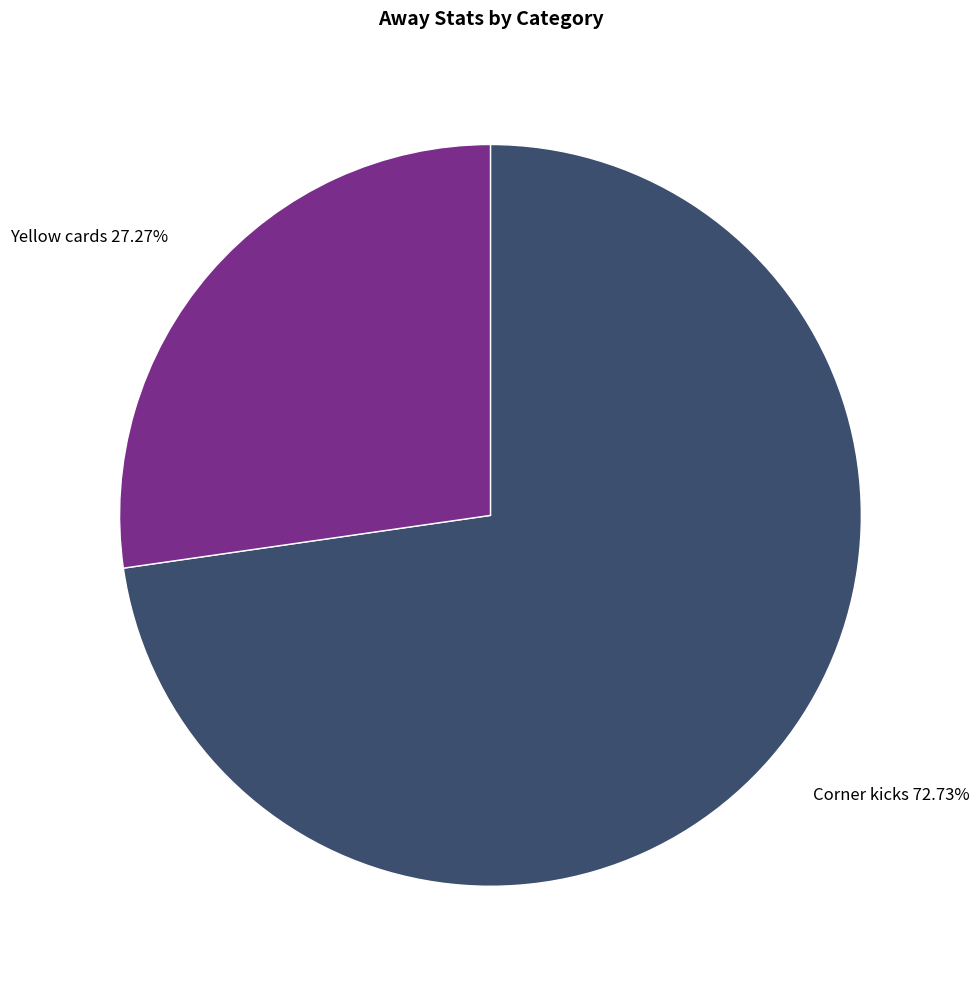

Count the number of slices in the pie.

2